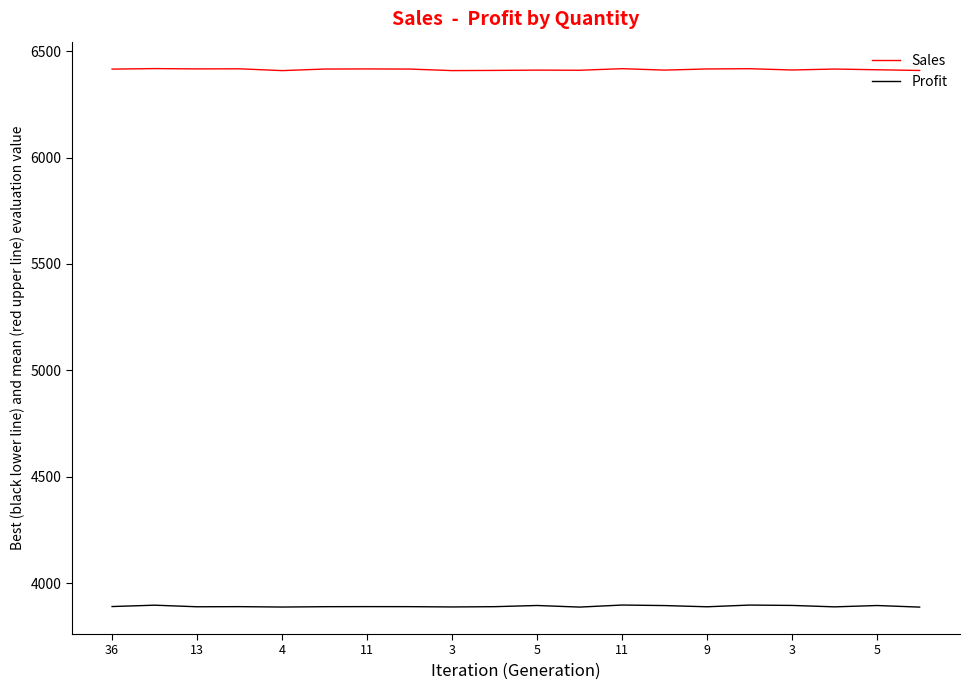

List the series in order of their peak value, highest first.

Sales, Profit